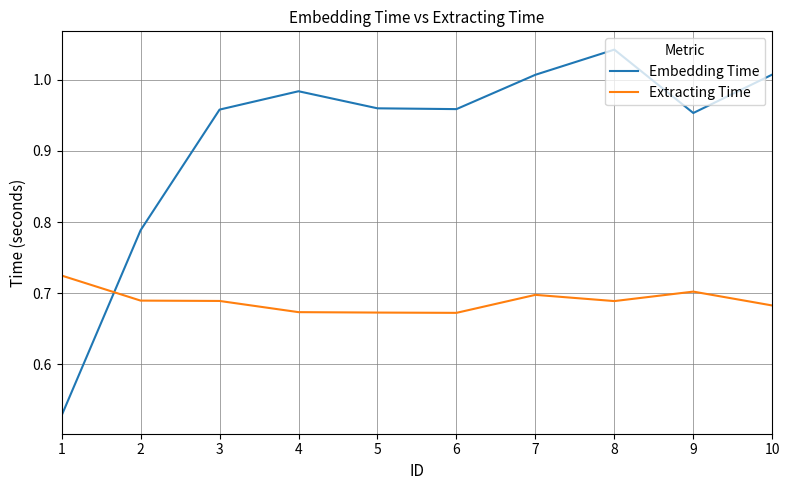

Which category has the highest value in the Embedding Time series?

8